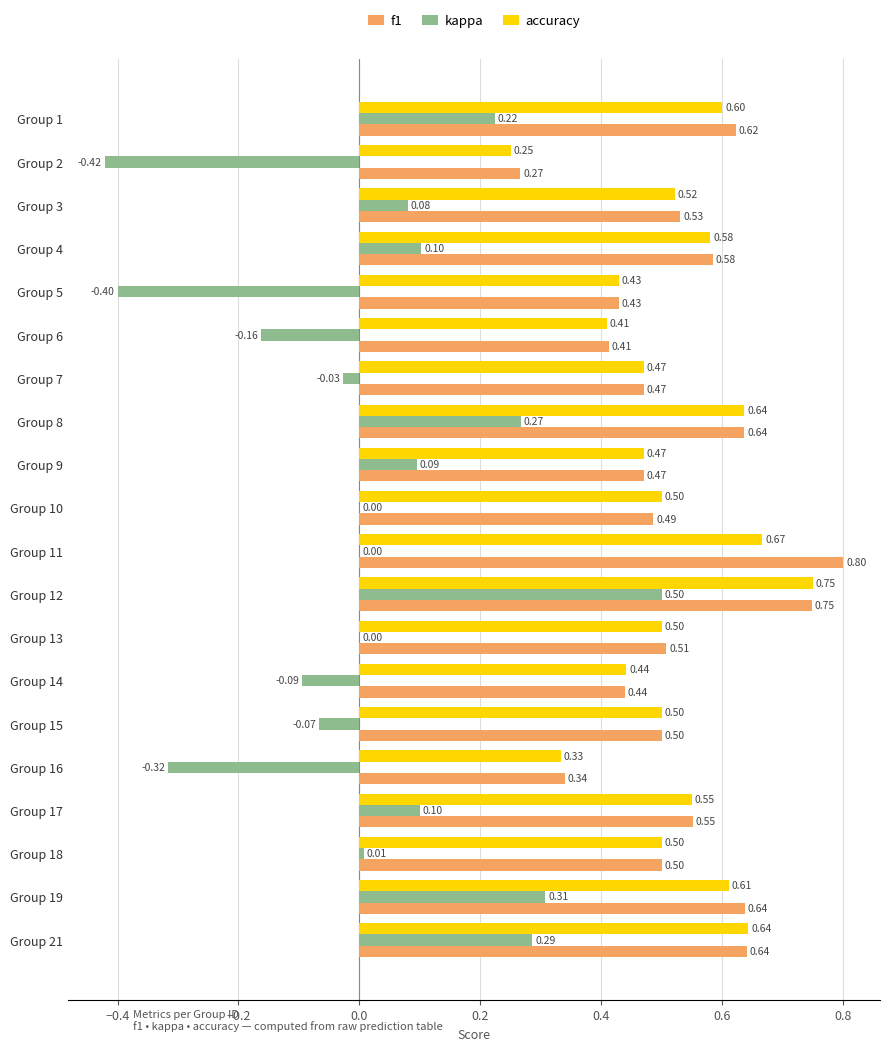

Between Group 5 and Group 16, which series saw the biggest shift?

accuracy